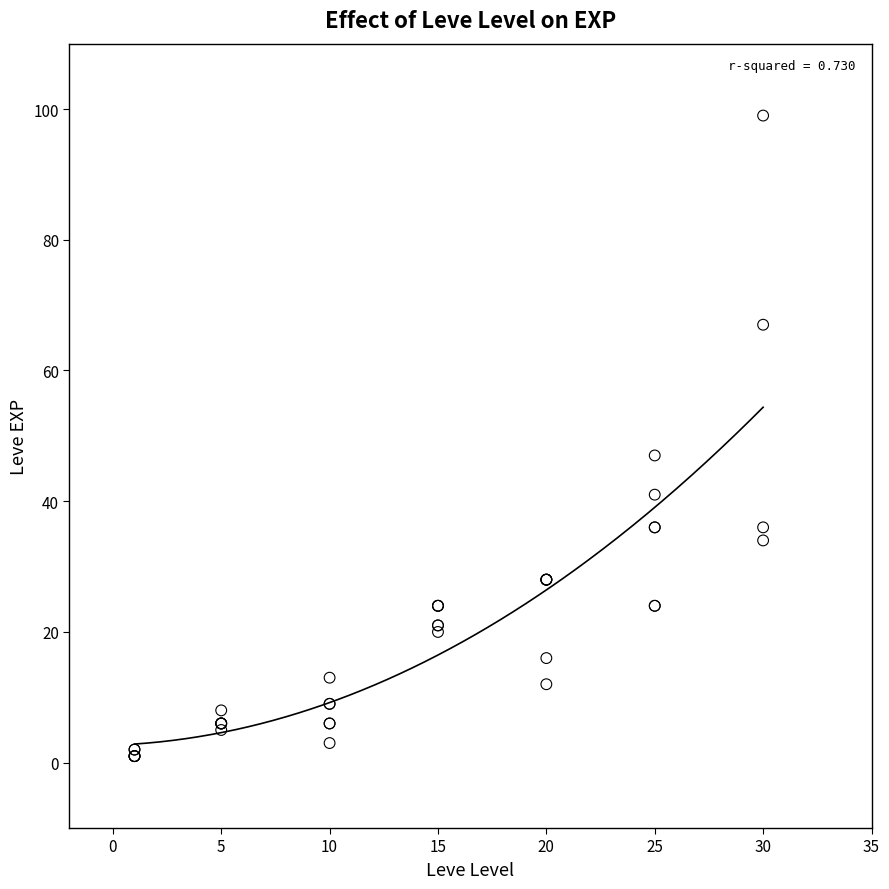

What Y value in the scatter plot is closest to 50?

47